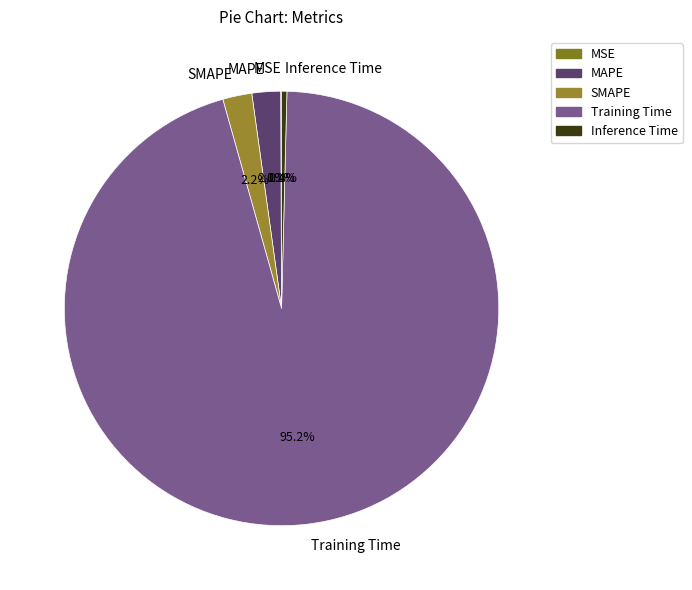

To the nearest percent, what is the difference between the largest and smallest slice percentages?

95%